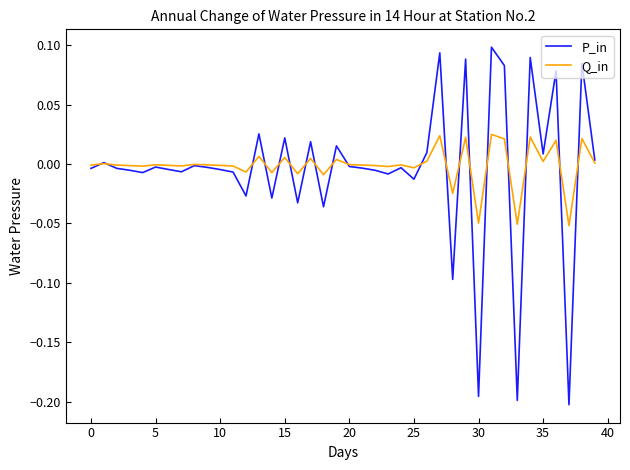

List the series in order of their peak value, lowest first.

Q_in, P_in